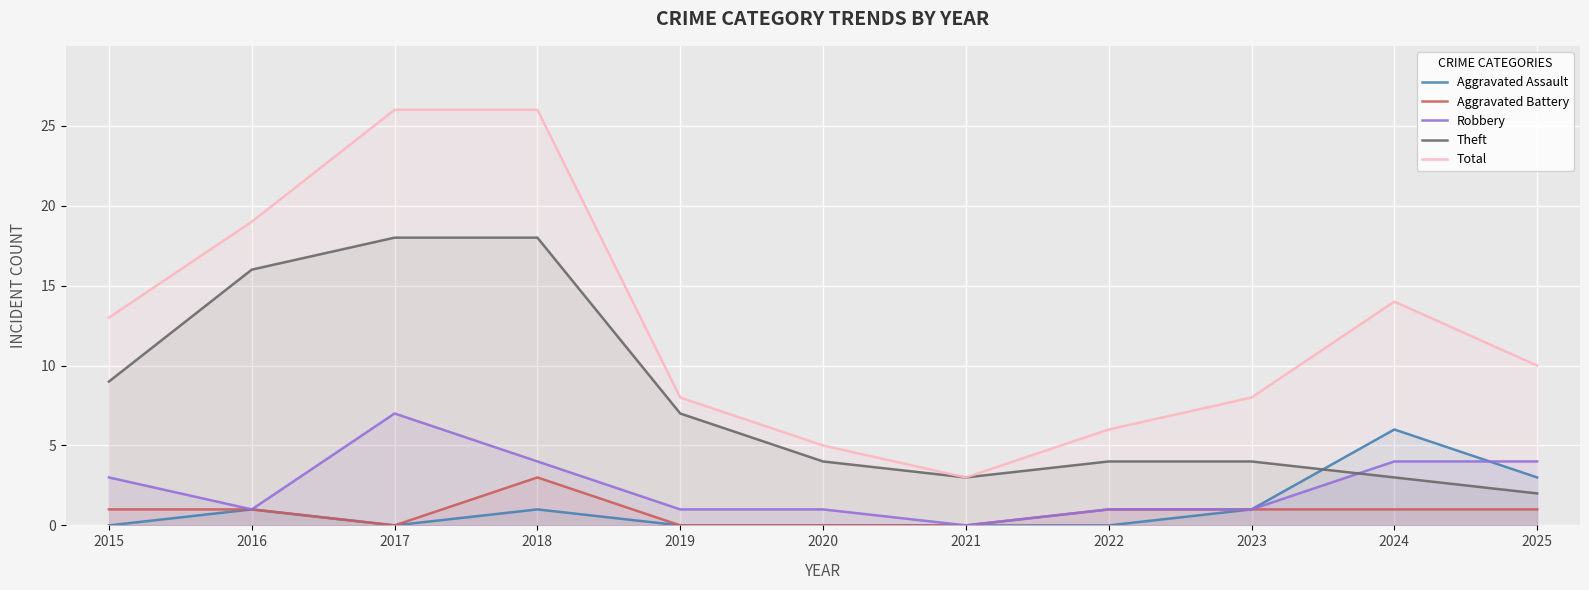

Reading left to right, what are all the values shown in this chart?

Aggravated Assault: 0	1	0	1	0	0	0	0	1	6	3
Aggravated Battery: 1	1	0	3	0	0	0	1	1	1	1
Robbery: 3	1	7	4	1	1	0	1	1	4	4
Theft: 9	16	18	18	7	4	3	4	4	3	2
Total: 13	19	26	26	8	5	3	6	8	14	10